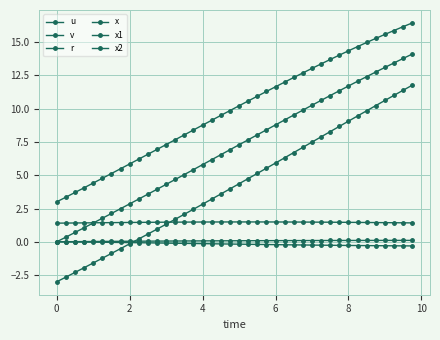

Does the chart display data point markers on the line(s)?

Yes